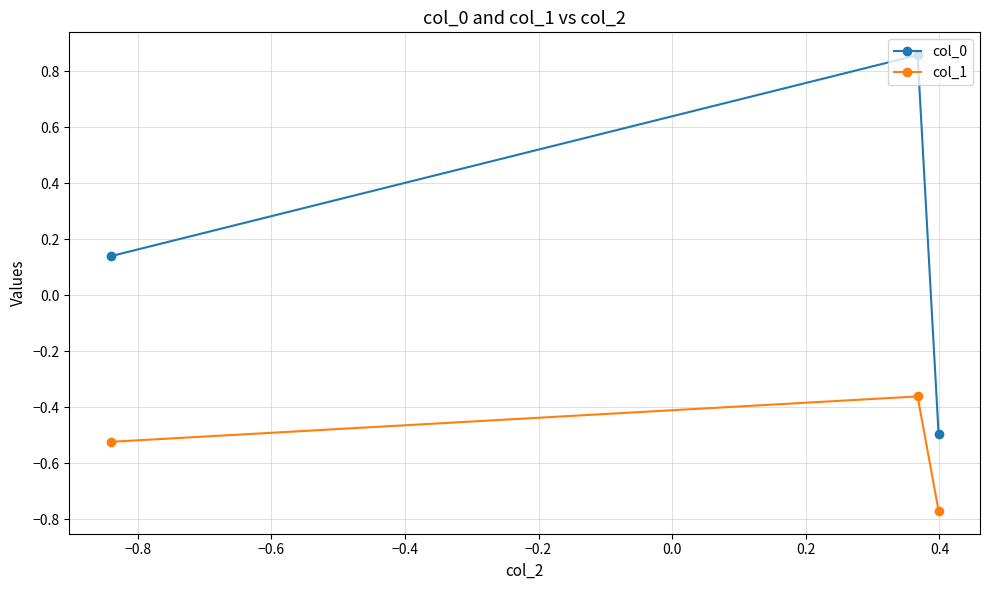

What is the sum of all col_0 values?

0.5